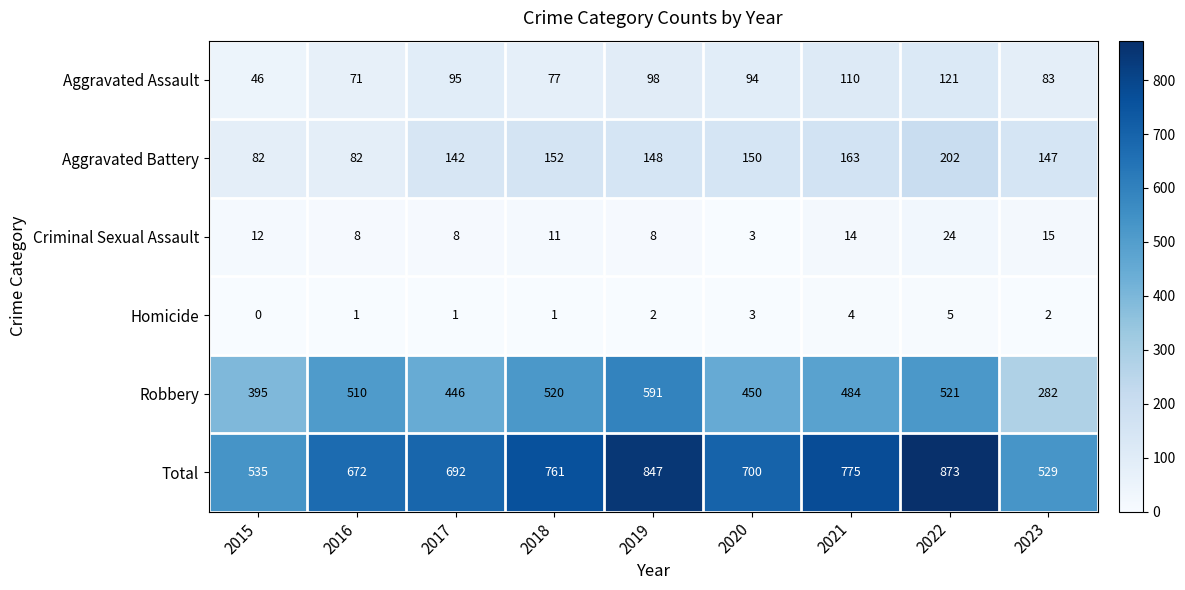

At which category is the sum across all series the highest?

2022